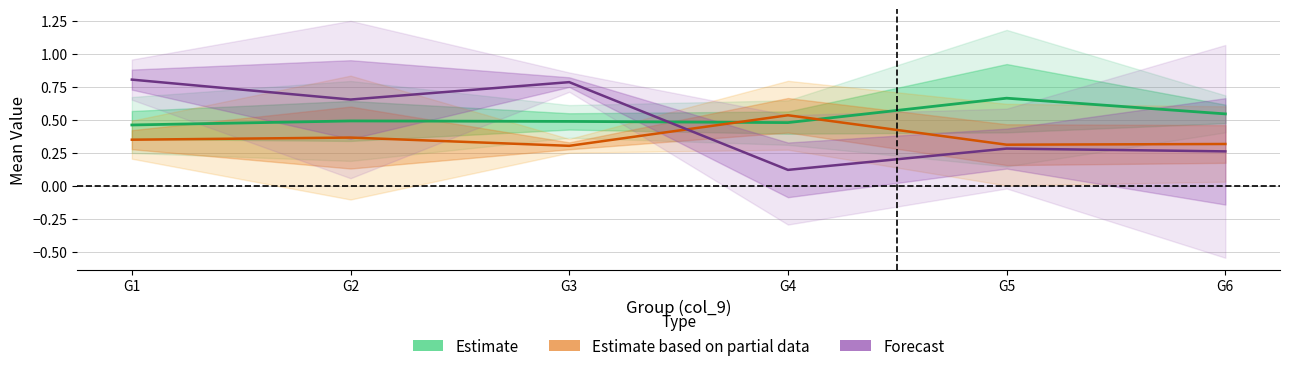

Where is the first local maximum for Forecast?

G3